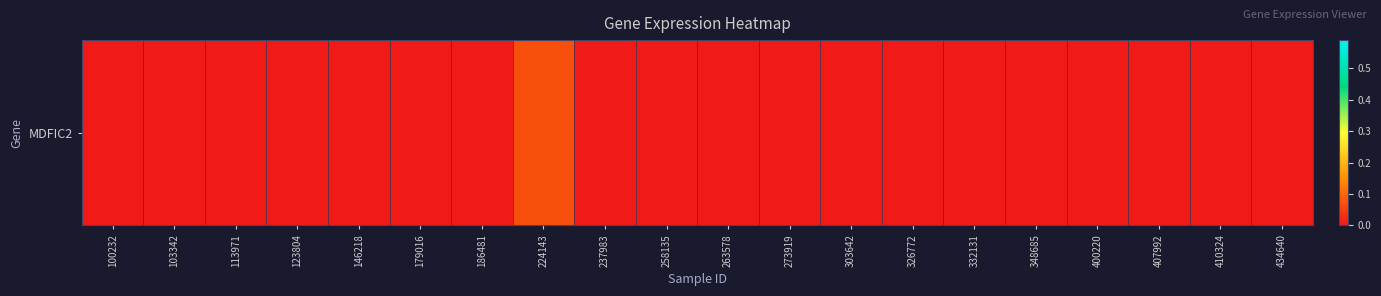

The value at 332131 is 0.0. True or false?

False